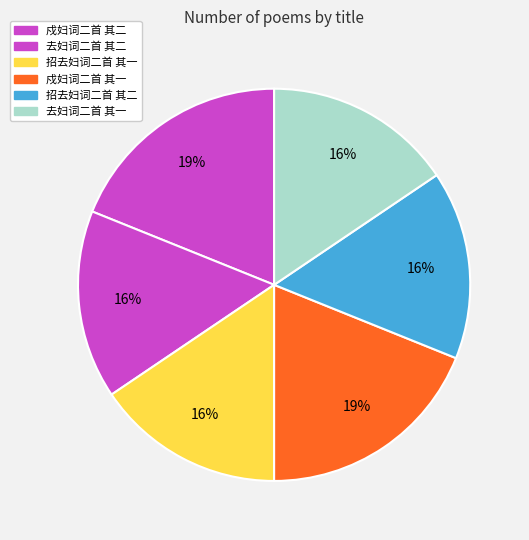

To the nearest percent, what is the difference between the largest and smallest slice percentages?

3%